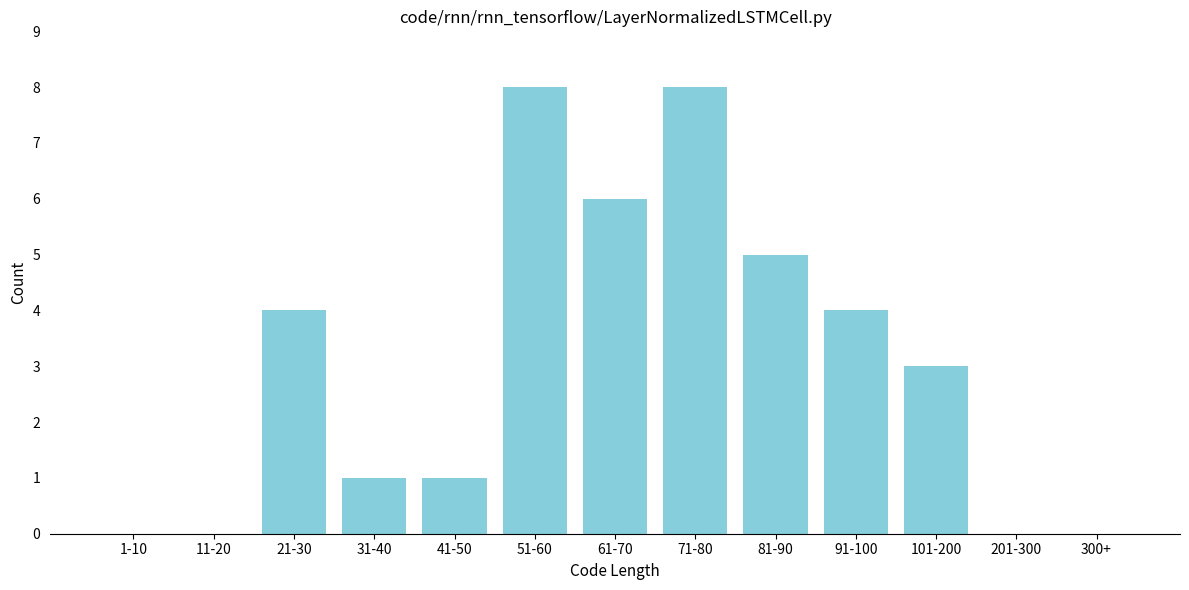

Reading right to left, extract all data points from this chart.

300+=0	201-300=0	101-200=3	91-100=4	81-90=5	71-80=8	61-70=6	51-60=8	41-50=1	31-40=1	21-30=4	11-20=0	1-10=0